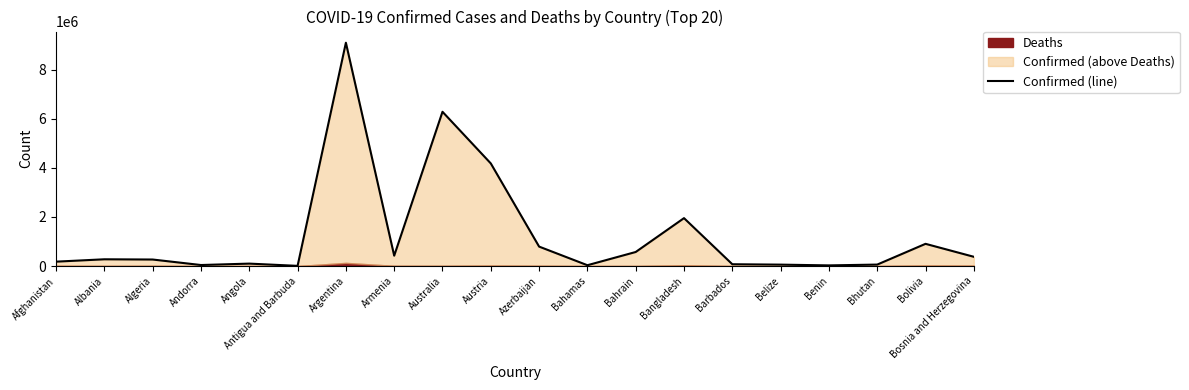

Reading right to left, transcribe all the data shown in this chart.

Bosnia and Herzegovina=377276	Bolivia=905453	Bhutan=59497	Benin=26952	Belize=57612	Barbados=73592	Bangladesh=1952799	Bahrain=572810	Bahamas=33695	Azerbaijan=792630	Austria=4181545	Australia=6286931	Armenia=422877	Argentina=9101319	Antigua and Barbuda=7663	Angola=99287	Andorra=41717	Algeria=265798	Albania=275366	Afghanistan=178981